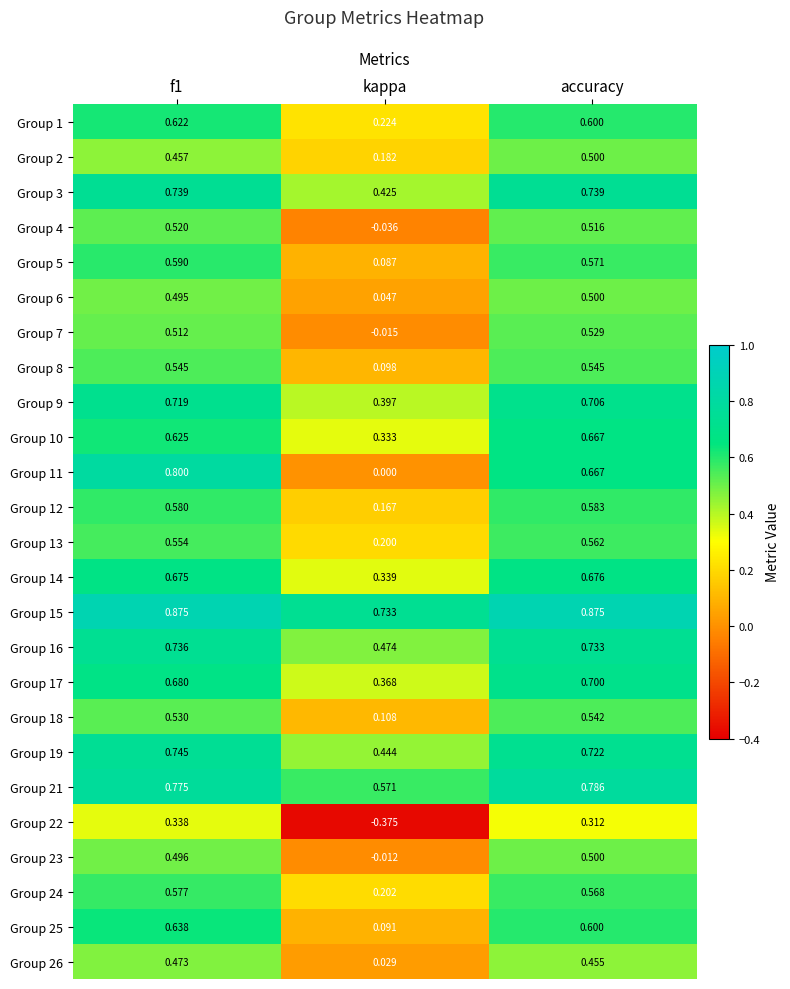

How many series are shown in this chart?

25